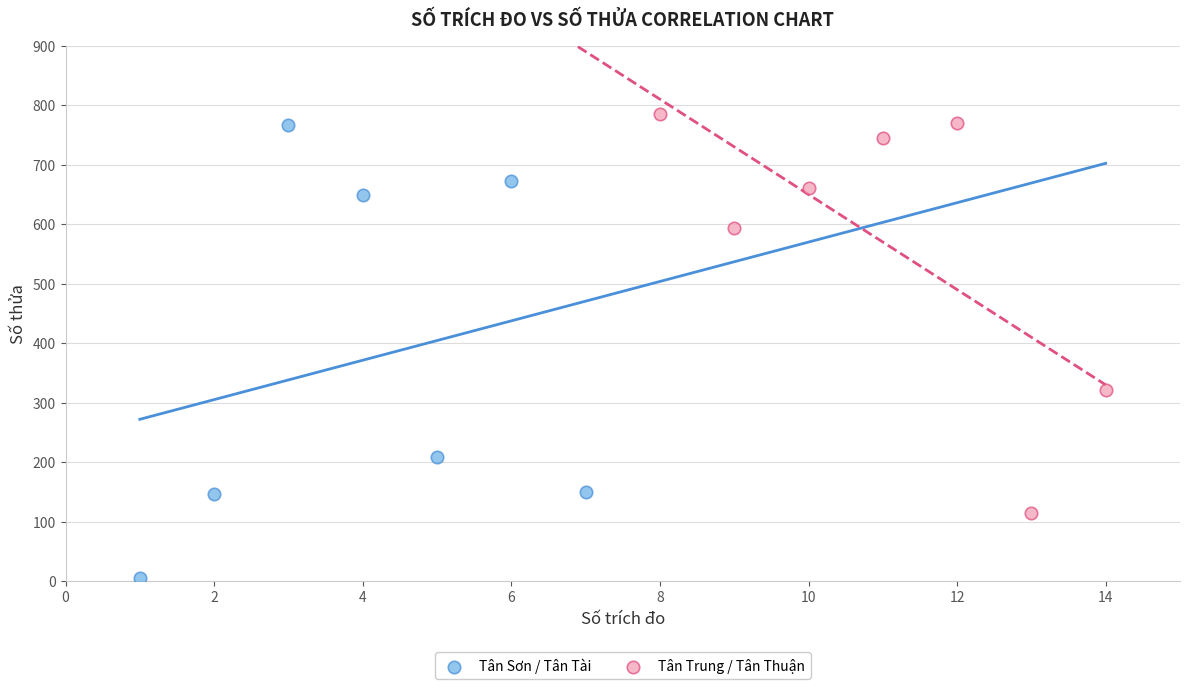

Which series has the widest spread of Y values?

Tân Sơn / Tân Tài